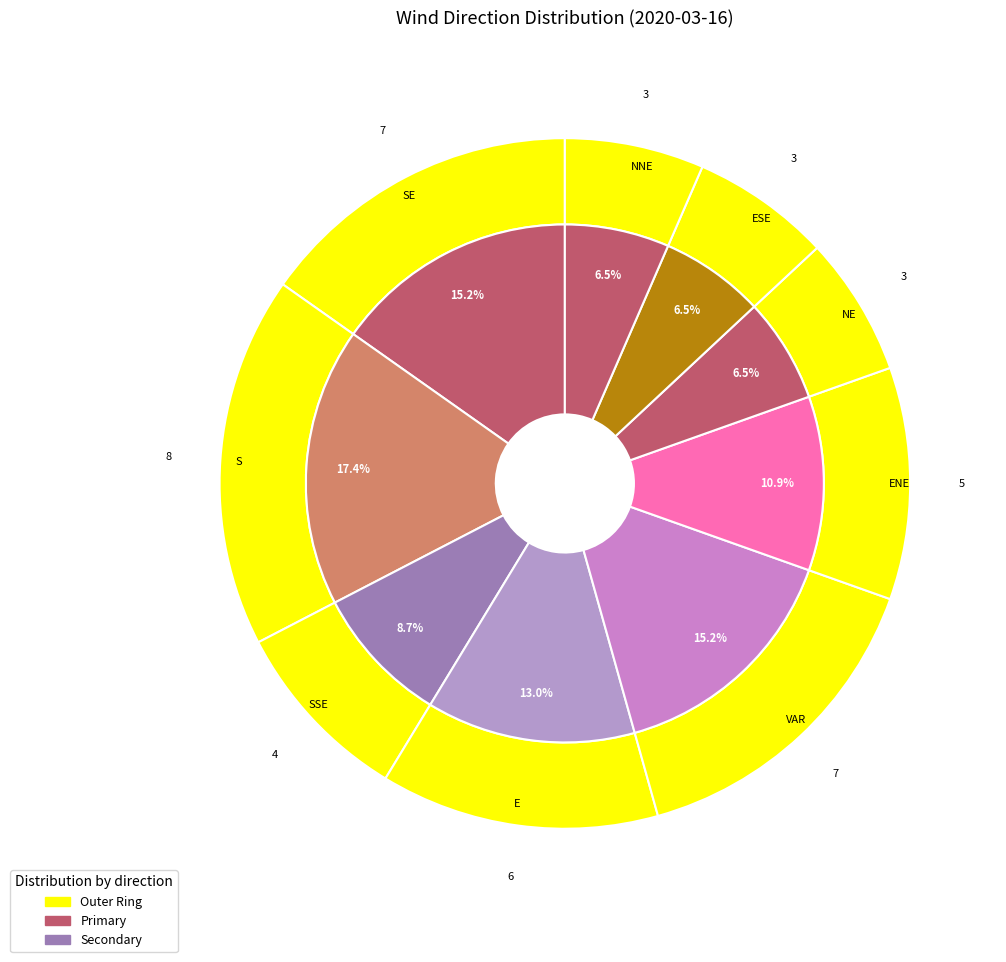

Does S account for over 50% of the chart?

No